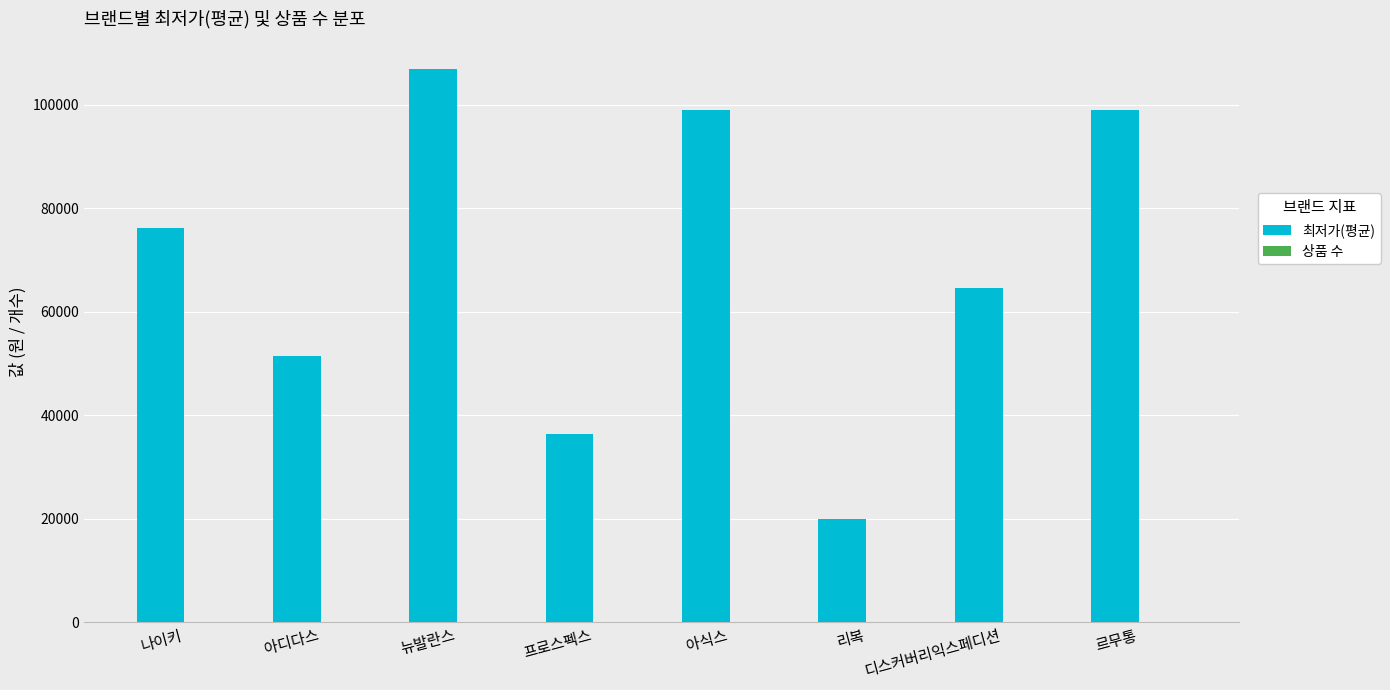

What is the maximum value shown in the chart?

106900